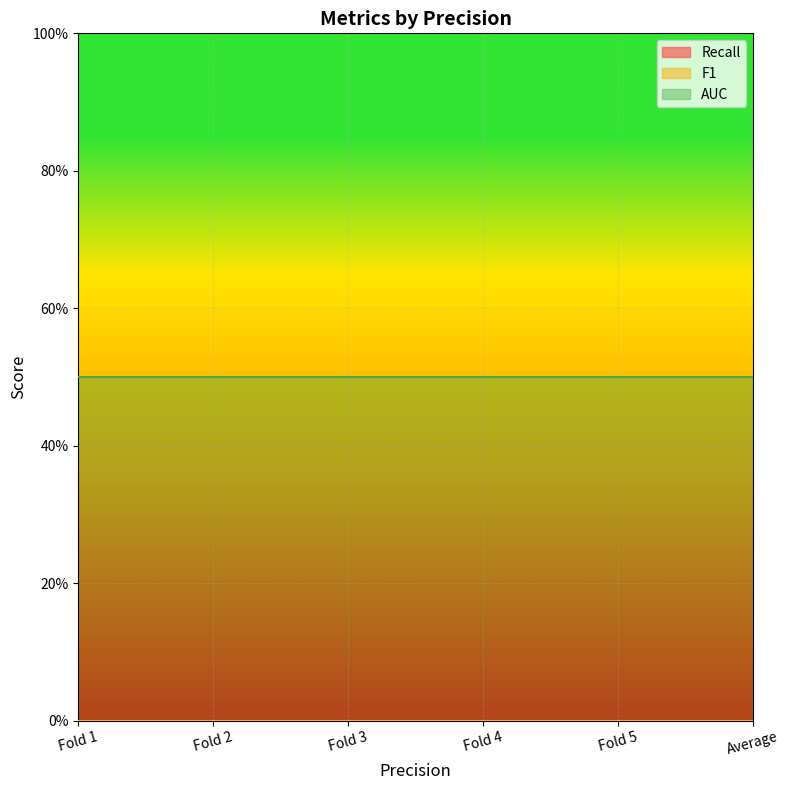

Count the number of data series in this chart.

3